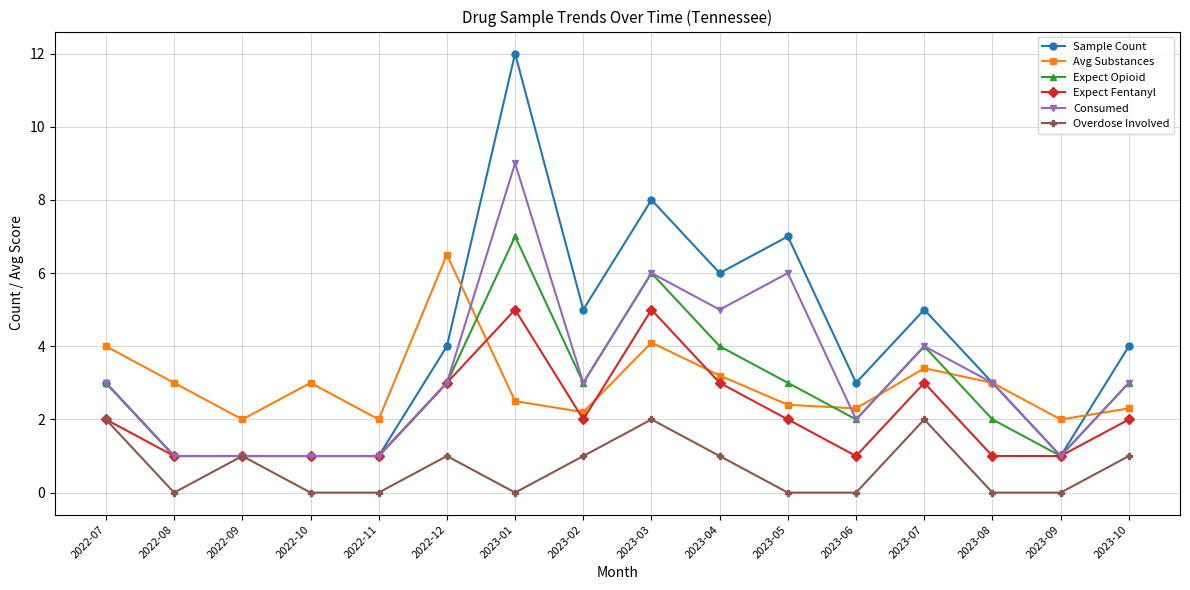

Reading left to right, transcribe all the data shown in this chart.

Sample Count: 3.0	1.0	1.0	1.0	1.0	4.0	12.0	5.0	8.0	6.0	7.0	3.0	5.0	3.0	1.0	4.0
Avg Substances: 4.0	3.0	2.0	3.0	2.0	6.5	2.5	2.2	4.1	3.2	2.4	2.3	3.4	3.0	2.0	2.3
Expect Opioid: 3.0	1.0	1.0	1.0	1.0	3.0	7.0	3.0	6.0	4.0	3.0	2.0	4.0	2.0	1.0	3.0
Expect Fentanyl: 2.0	1.0	1.0	1.0	1.0	3.0	5.0	2.0	5.0	3.0	2.0	1.0	3.0	1.0	1.0	2.0
Consumed: 3.0	1.0	1.0	1.0	1.0	3.0	9.0	3.0	6.0	5.0	6.0	2.0	4.0	3.0	1.0	3.0
Overdose Involved: 2.0	0.0	1.0	0.0	0.0	1.0	0.0	1.0	2.0	1.0	0.0	0.0	2.0	0.0	0.0	1.0